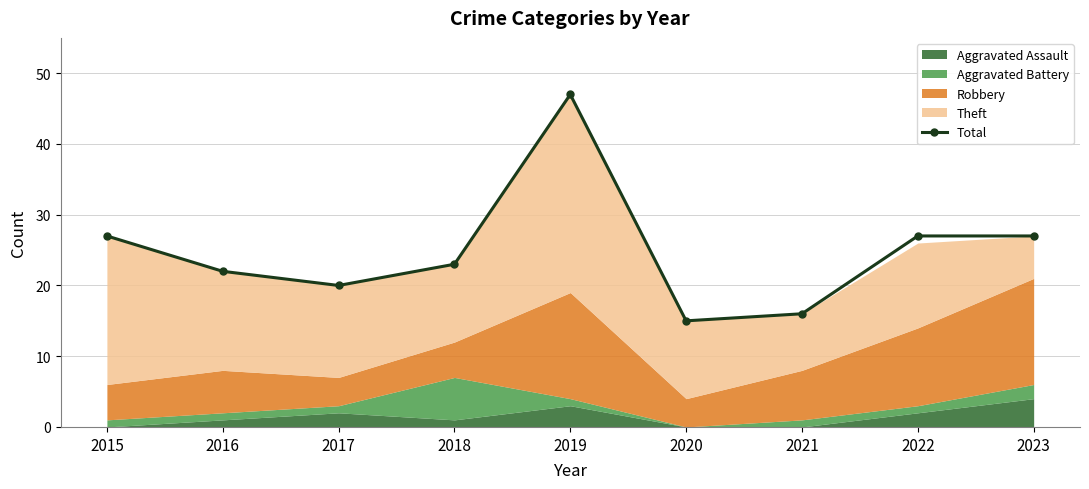

What is the value of the 1st point from the left?

27